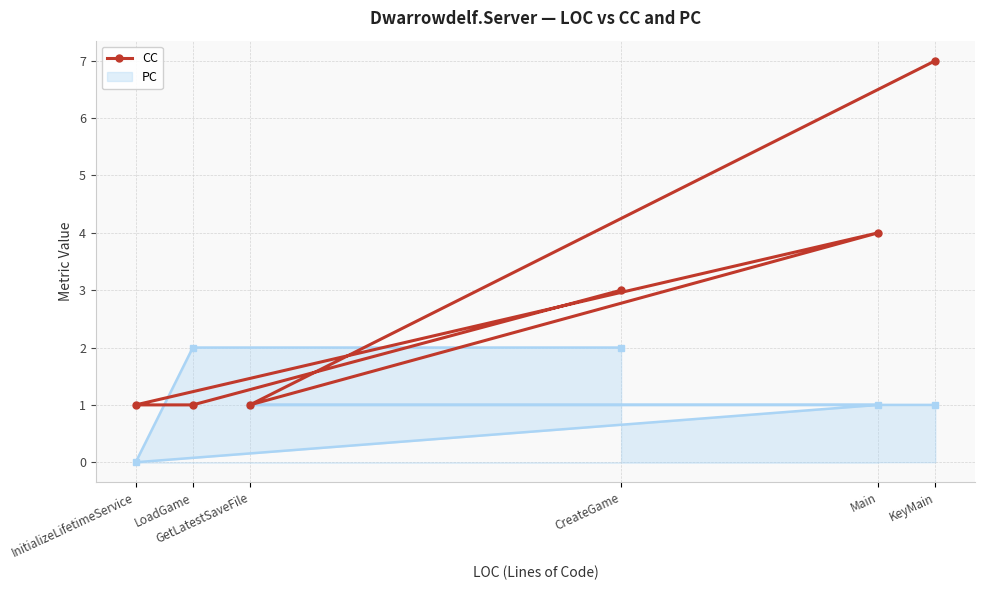

What is the difference between the values at GetLatestSaveFile and KeyMain?

6